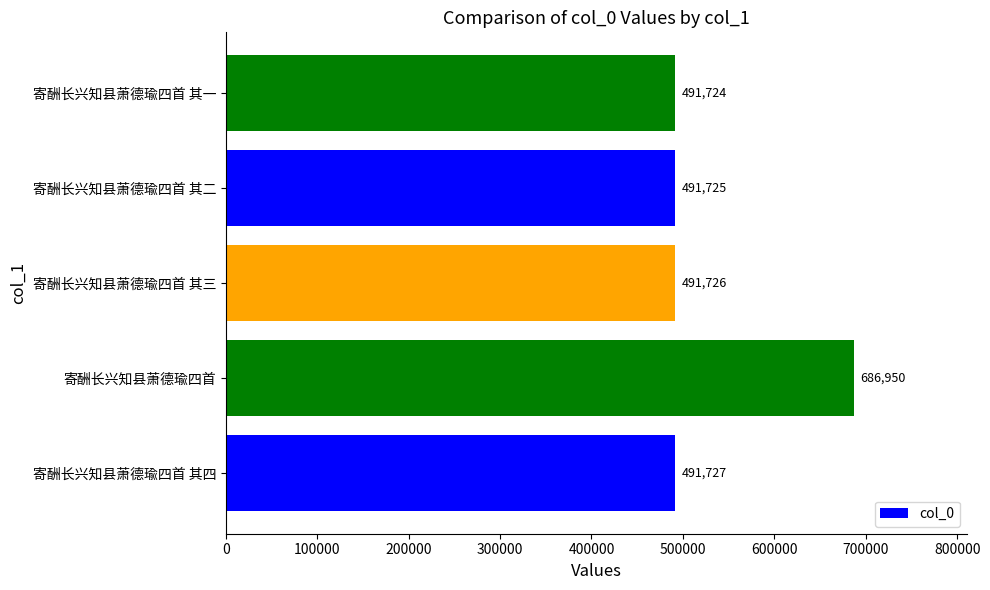

Rank the categories by value from highest to lowest.

寄酬长兴知县萧德瑜四首, 寄酬长兴知县萧德瑜四首 其四, 寄酬长兴知县萧德瑜四首 其三, 寄酬长兴知县萧德瑜四首 其二, 寄酬长兴知县萧德瑜四首 其一